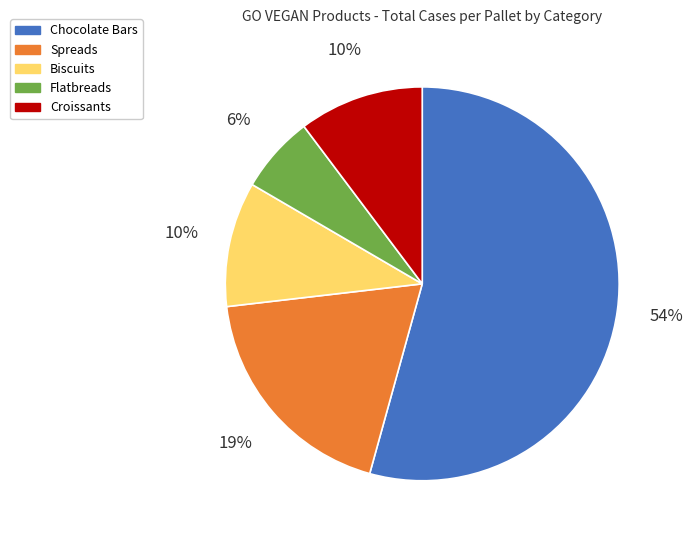

Does any single category account for the majority?

Yes